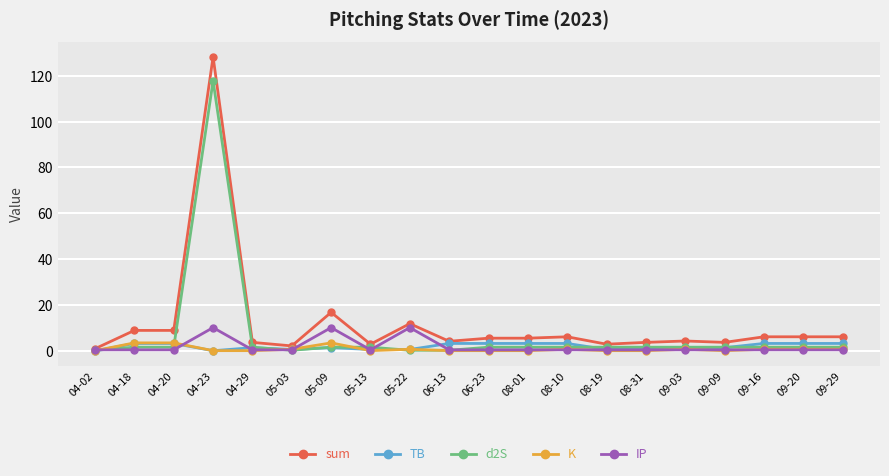

How many values in the d2S series are below 1?

4